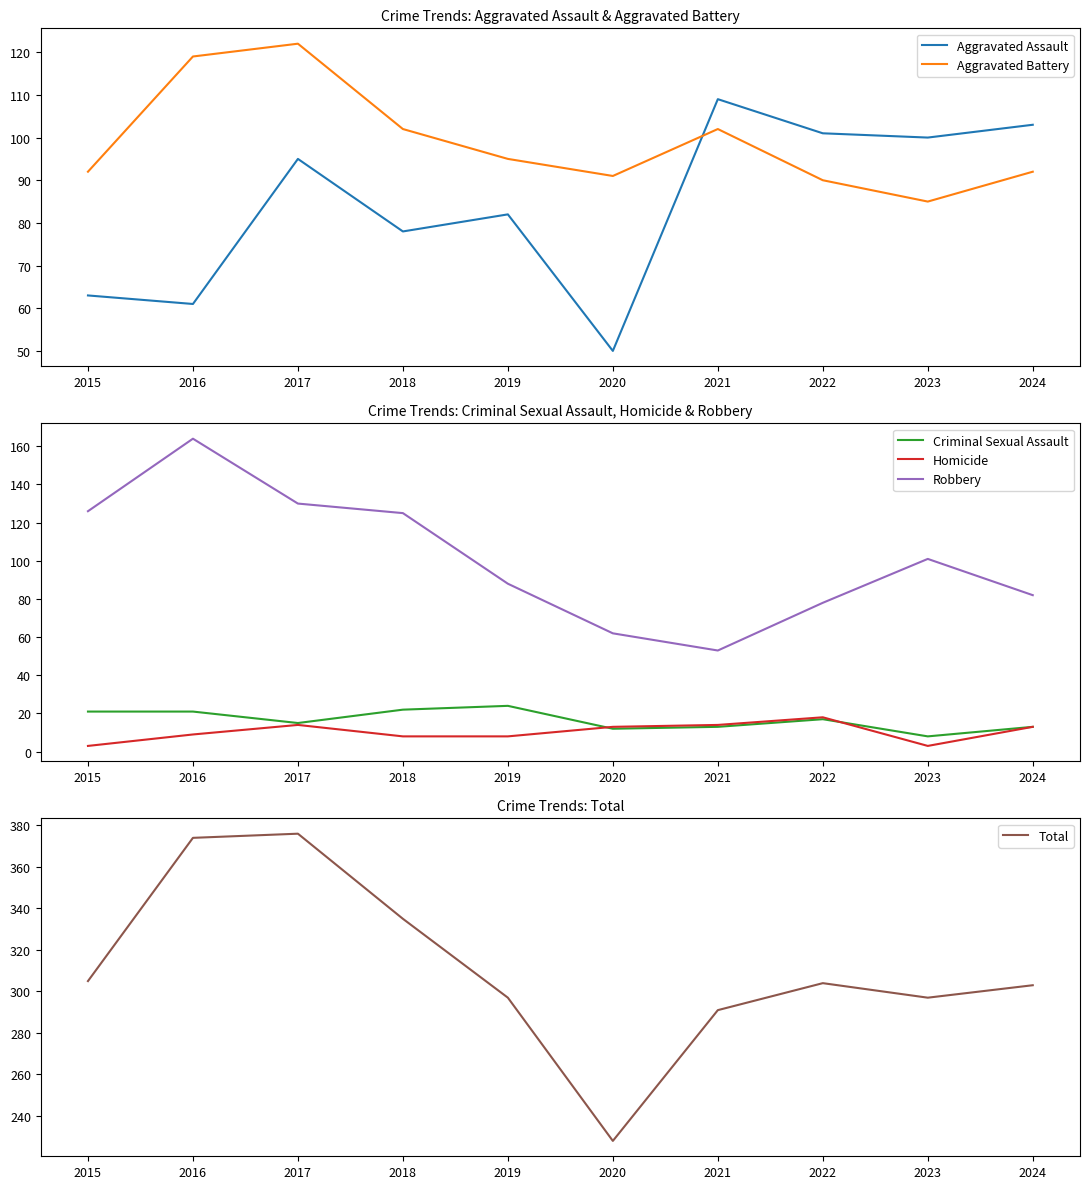

How many interior local peaks does the Aggravated Assault series have?

3